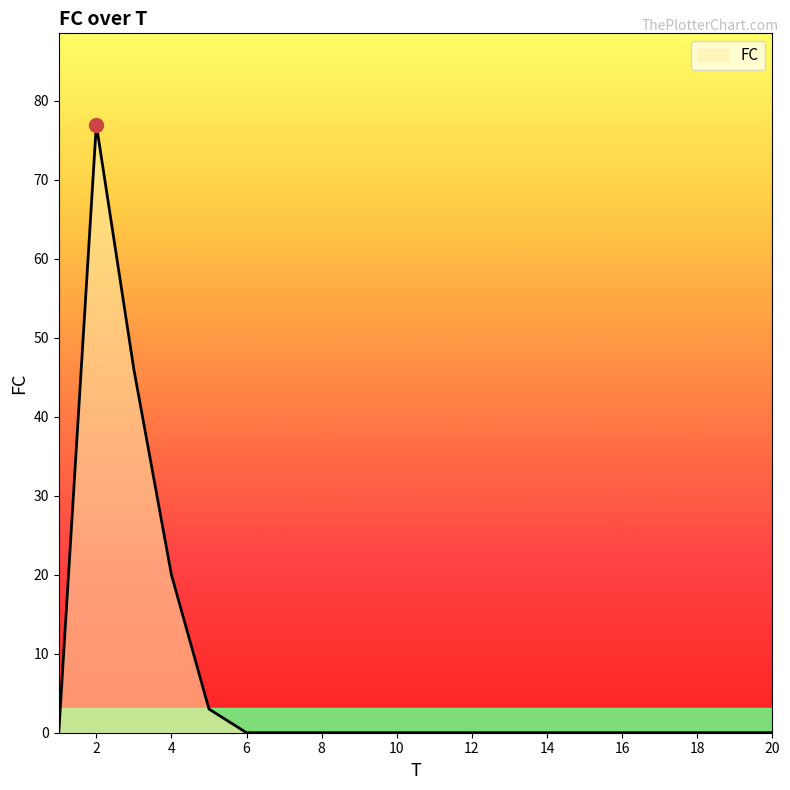

What is the greatest value displayed?

77